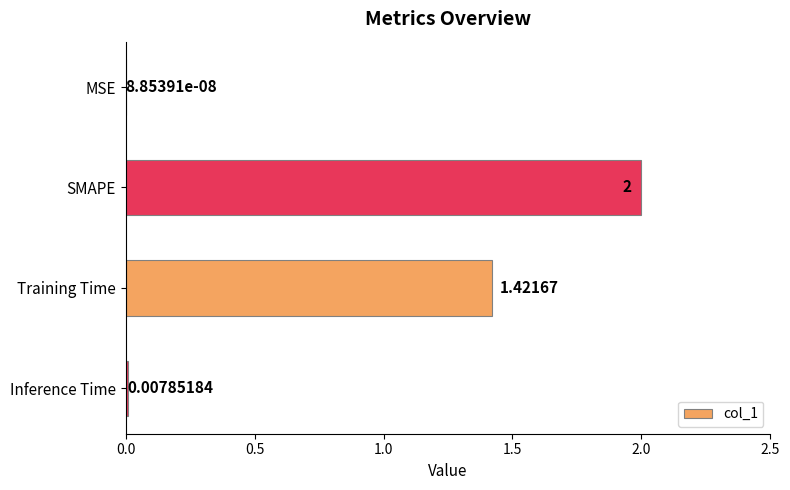

Count the number of values greater than 1.

2